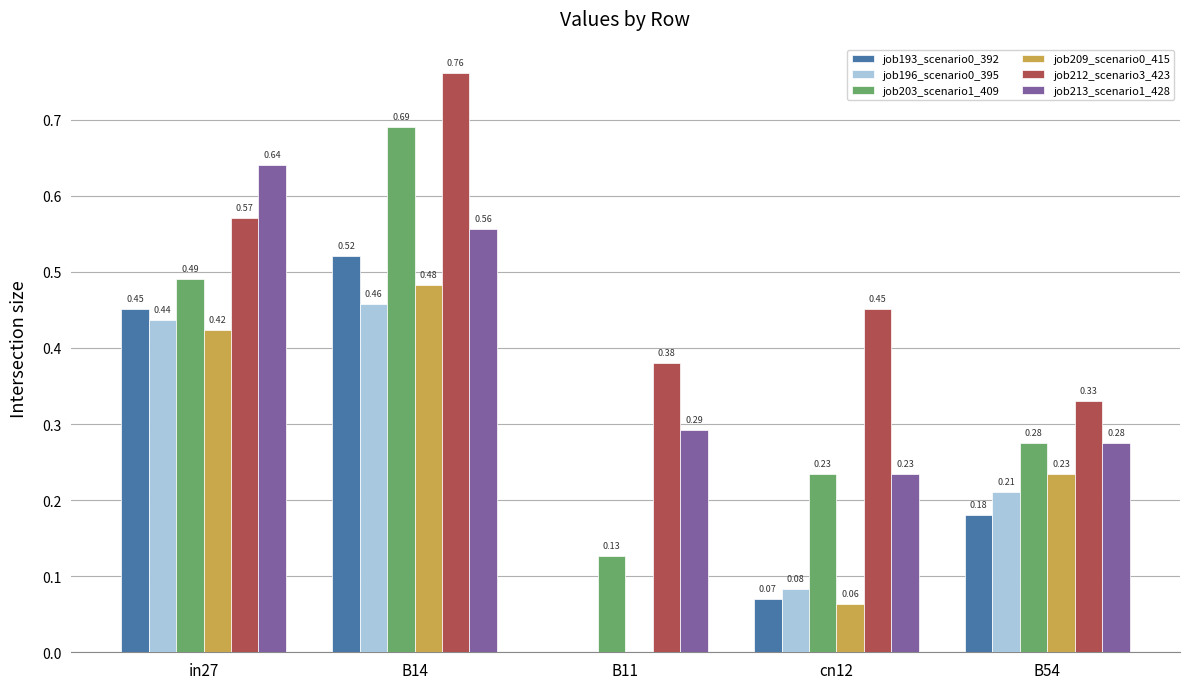

Which series changed the most between B14 and B54?

job212_scenario3_423